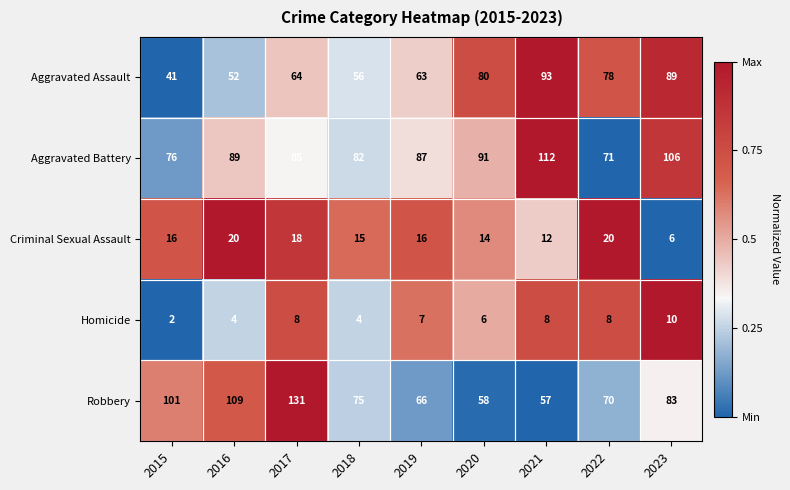

At which category does the chart reach its peak across all series?

2017